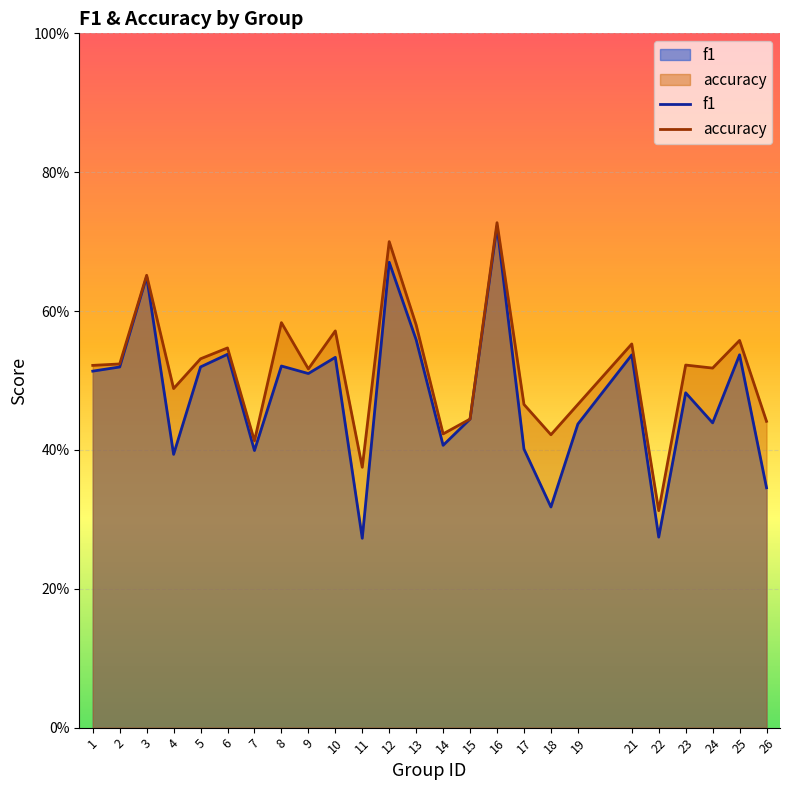

The accuracy series shows 0.6 at 25. True or false?

True